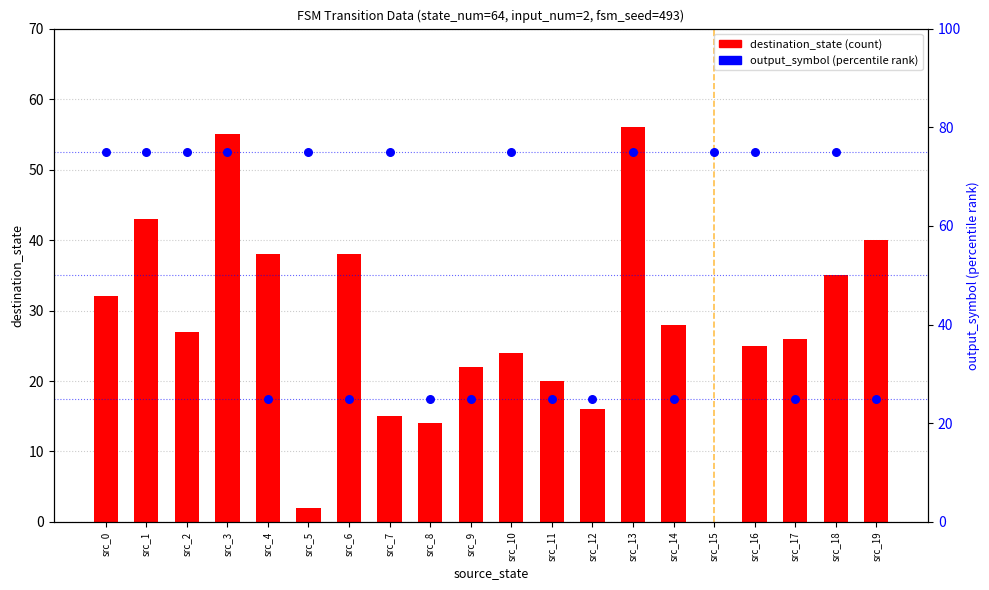

Is the value of destination_state at src_16 greater than the value of output_symbol at src_15?

No